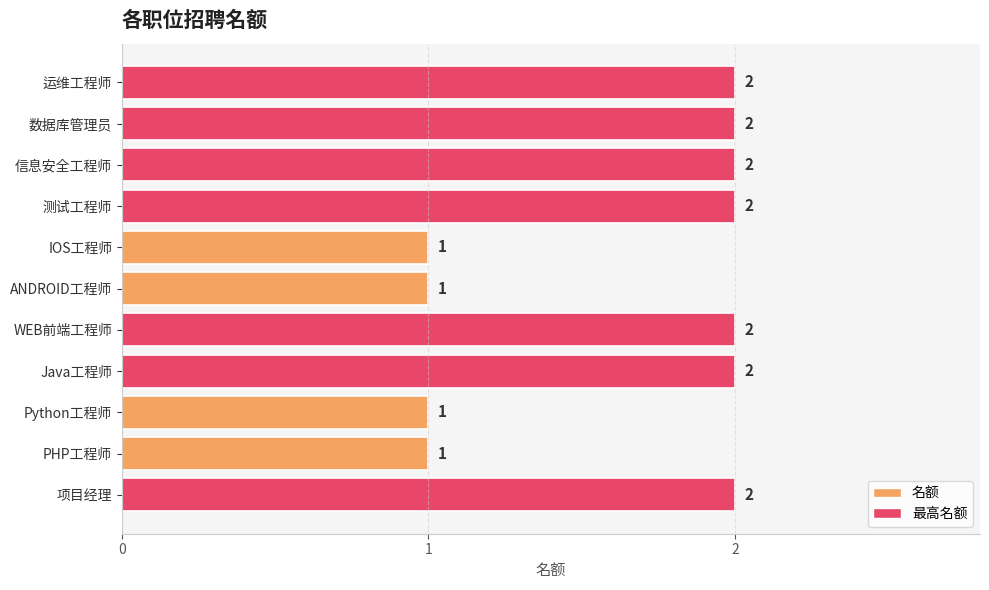

How many bars are there in total?

11